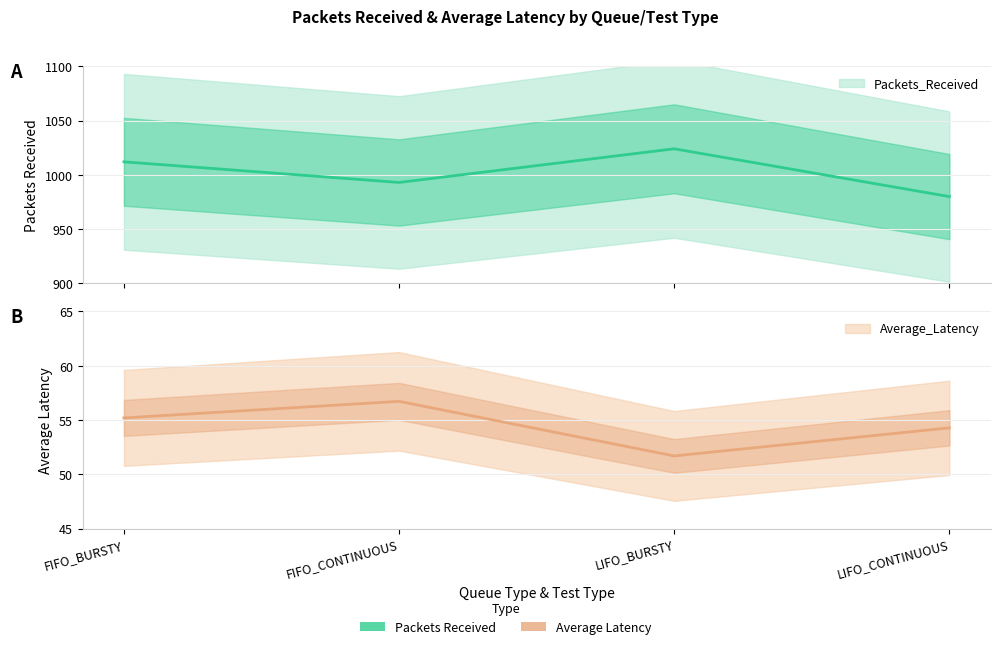

What are all the series names shown in the legend?

Packets_Received, Average_Latency